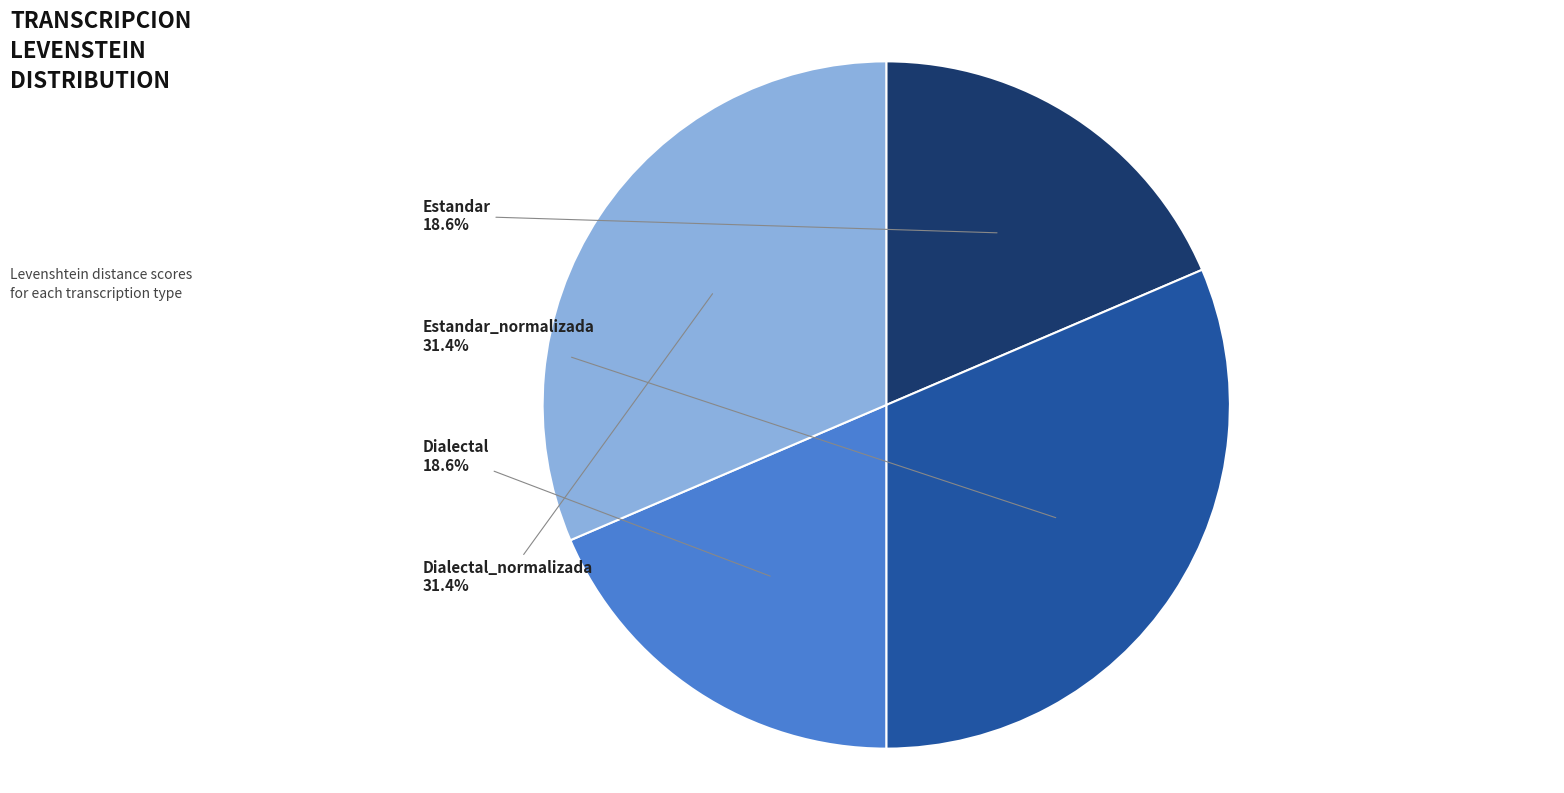

How much of the chart is everything except Dialectal?

81.4%